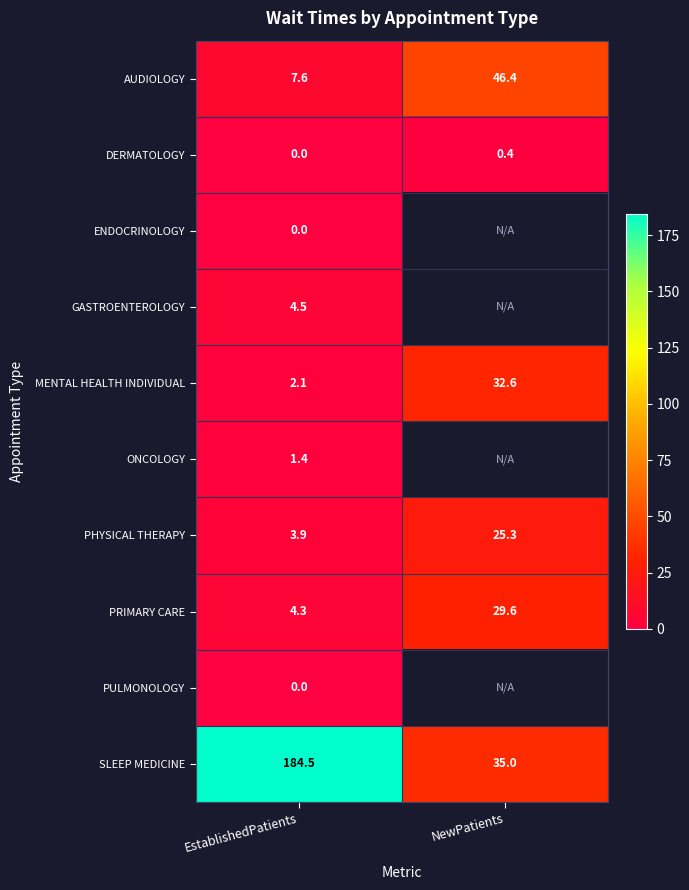

How many series are shown in this chart?

10